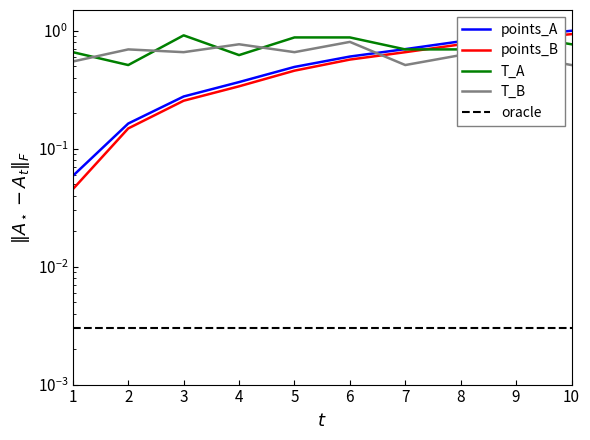

Count the number of categories in the chart.

10